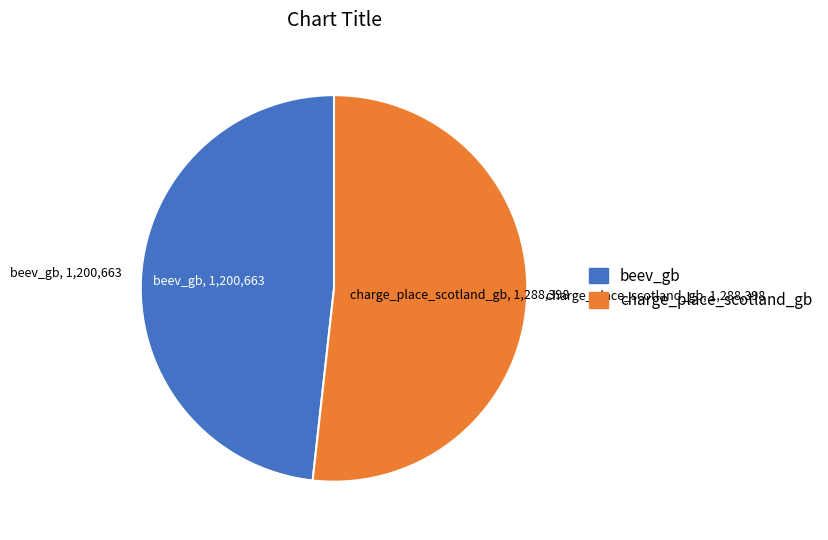

Which category has the biggest portion of the pie?

charge_place_scotland_gb